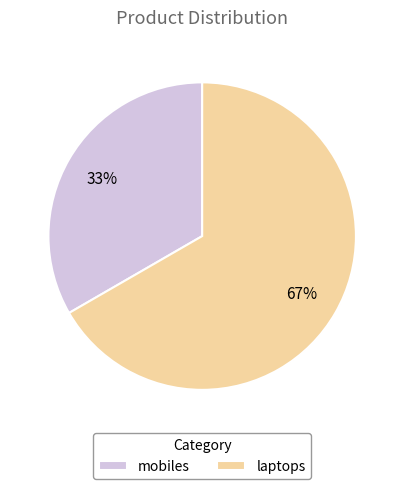

To the nearest percent, what is the average slice percentage?

50%